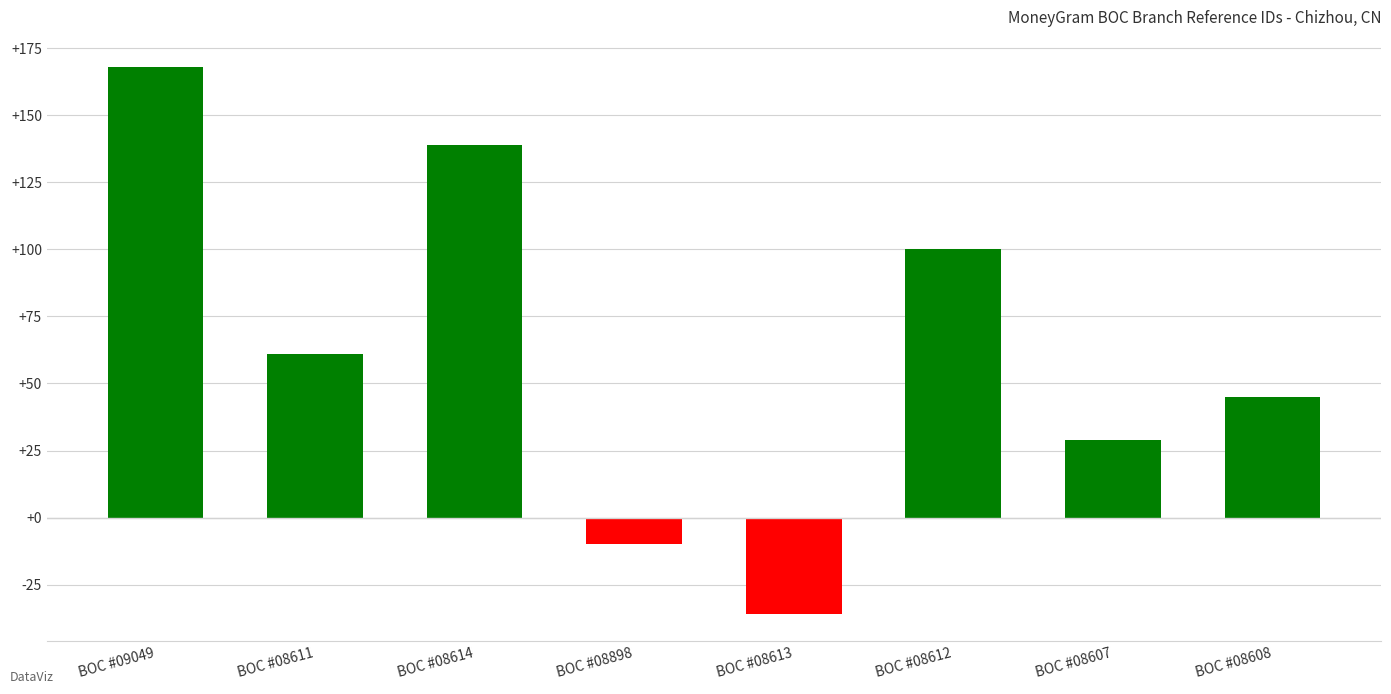

List the labels in order of value, largest first.

BOC #09049, BOC #08614, BOC #08612, BOC #08611, BOC #08608, BOC #08607, BOC #08898, BOC #08613